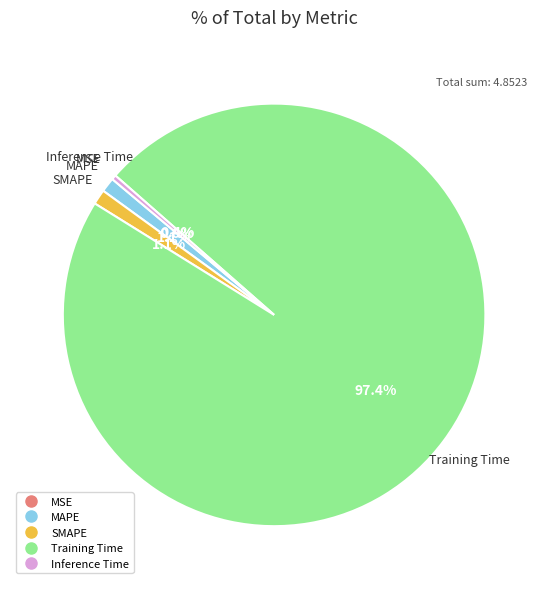

What is the largest slice in the pie chart?

Training Time